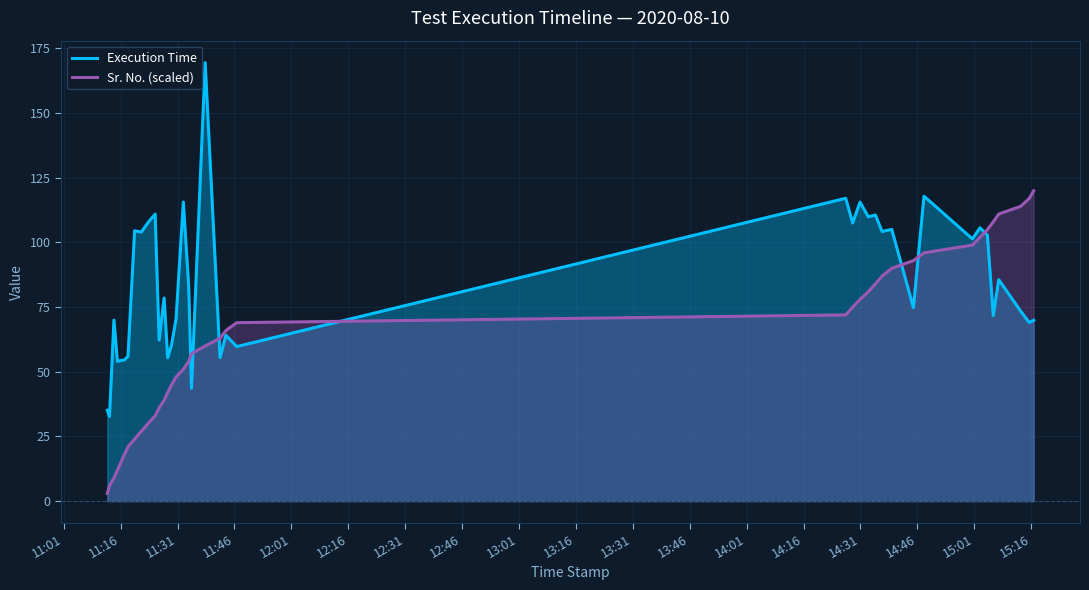

List the series in order of their peak value, highest first.

Execution Time, Sr. No. (scaled)